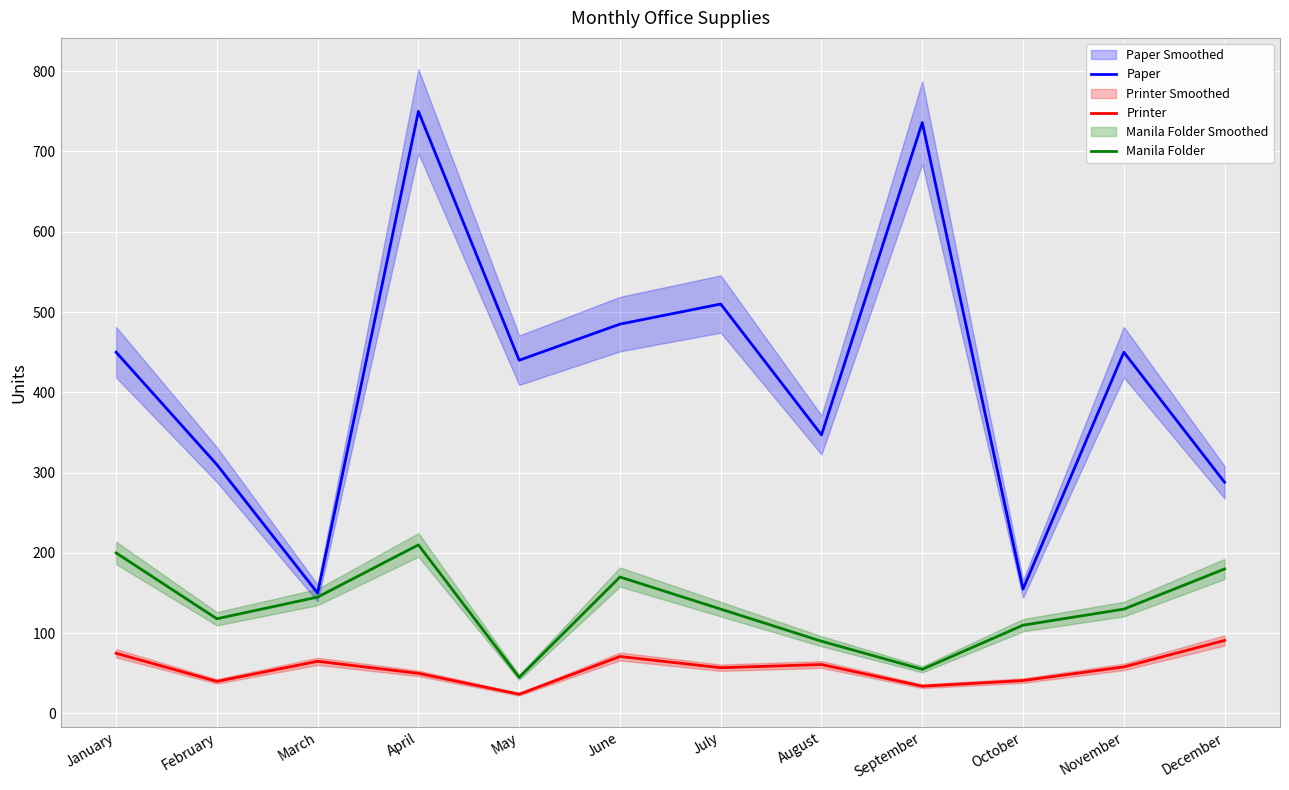

At May, list the series in order from largest to smallest.

Paper, Manila Folder, Printer